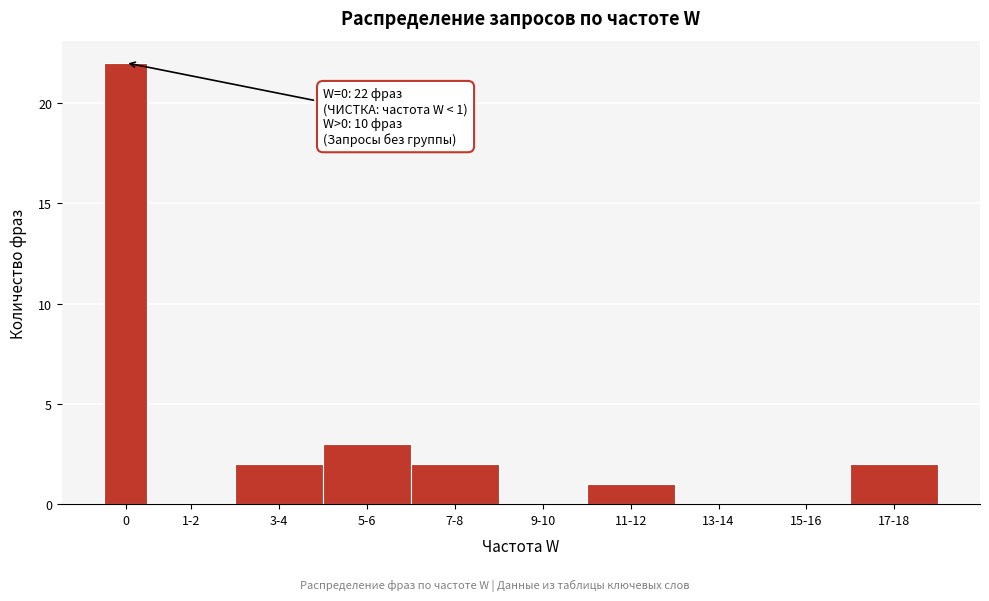

Reading right to left, what are all the values shown in this chart?

17-18=2	15-16=0	13-14=0	11-12=1	9-10=0	7-8=2	5-6=3	3-4=2	1-2=0	0=22